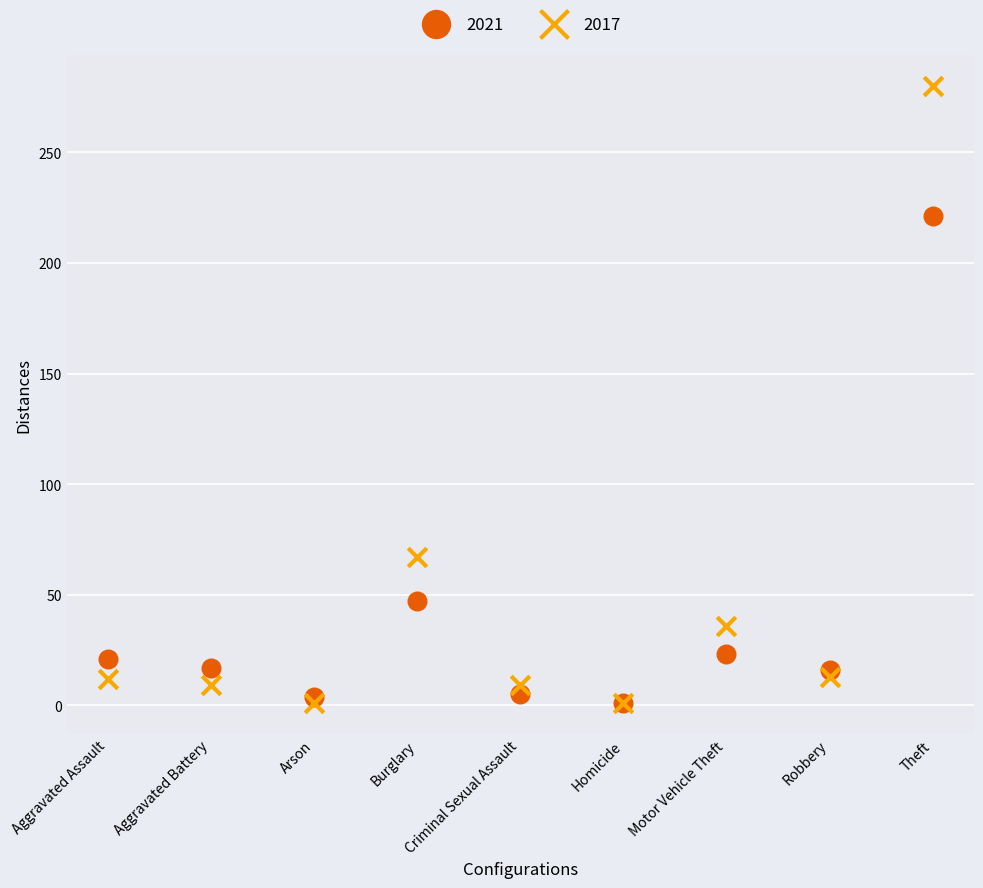

Which series has the widest spread of Y values?

2017